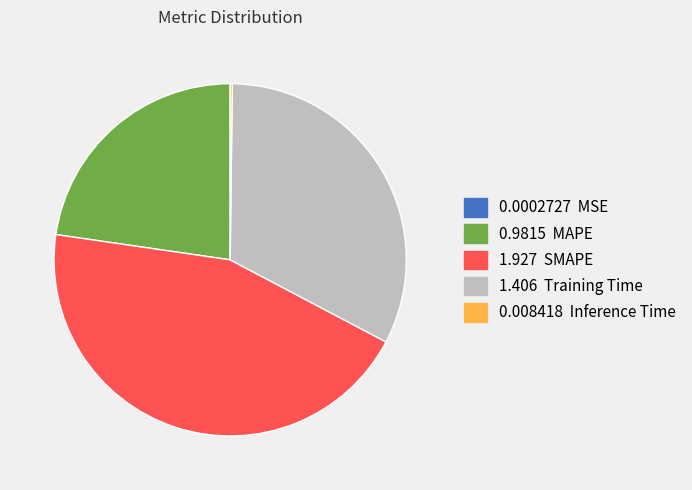

Does any single category account for the majority?

No